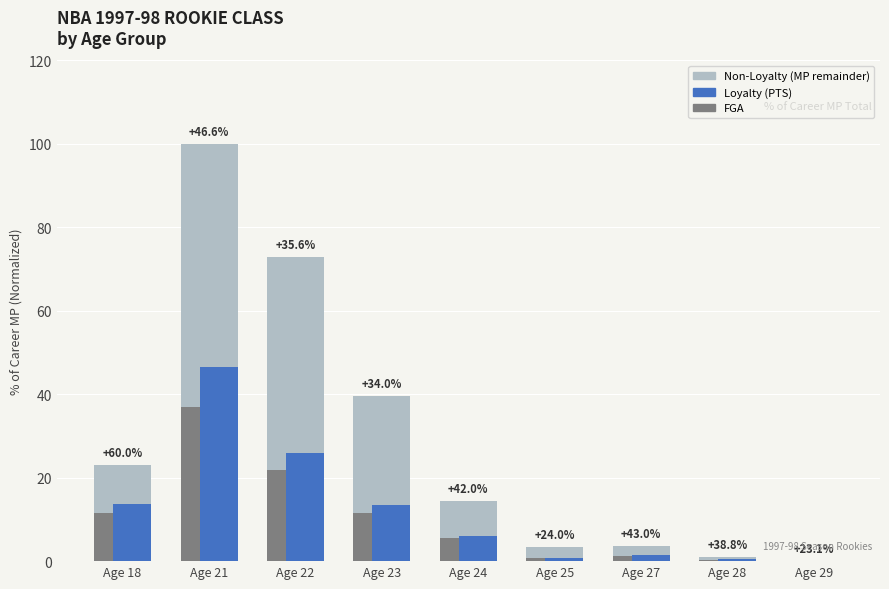

Reading left to right, transcribe all the data shown in this chart.

FGA: Age 18=11.6	Age 21=36.9	Age 22=21.8	Age 23=11.5	Age 24=5.5	Age 25=0.8	Age 27=1.2	Age 28=0.3	Age 29=0.0
MP rest: Age 18=11.4	Age 21=63.1	Age 22=51.0	Age 23=28.1	Age 24=9.0	Age 25=2.6	Age 27=2.3	Age 28=0.8	Age 29=0.0
PTS: Age 18=13.8	Age 21=46.6	Age 22=25.9	Age 23=13.5	Age 24=6.1	Age 25=0.8	Age 27=1.5	Age 28=0.4	Age 29=0.0